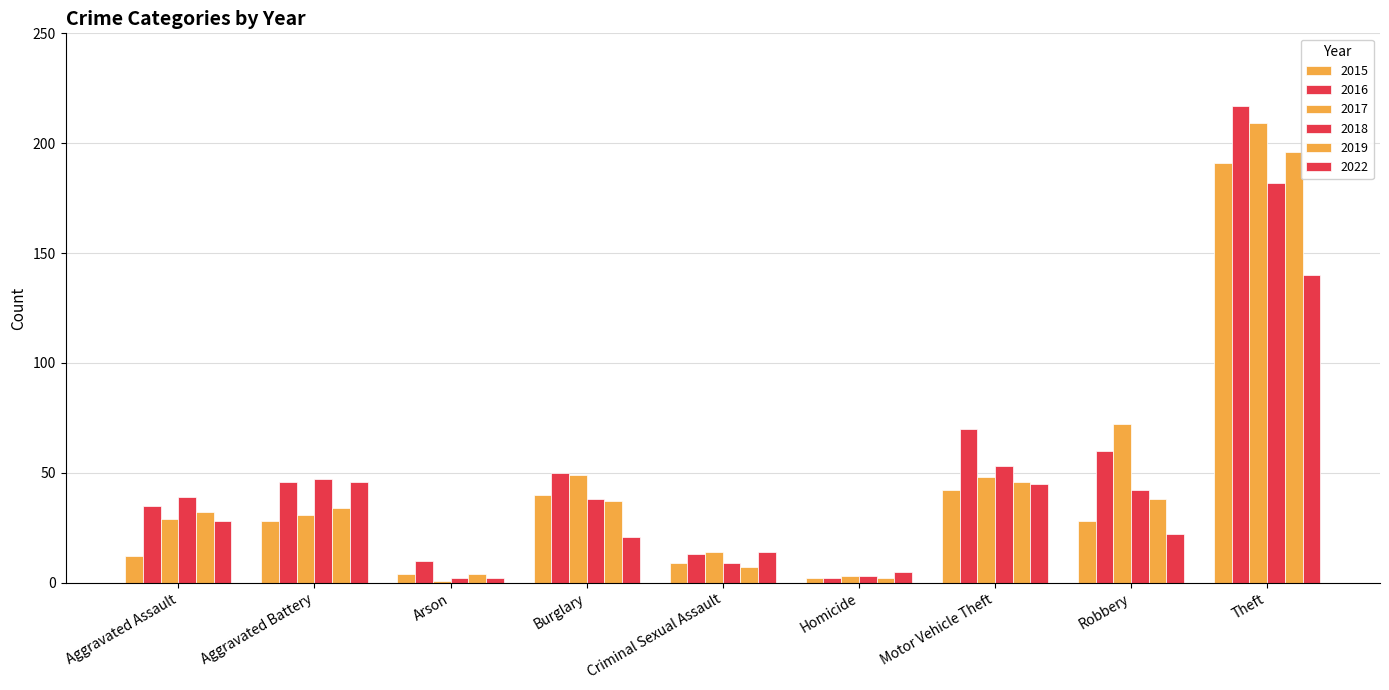

Which series has the largest total across all categories?

2016